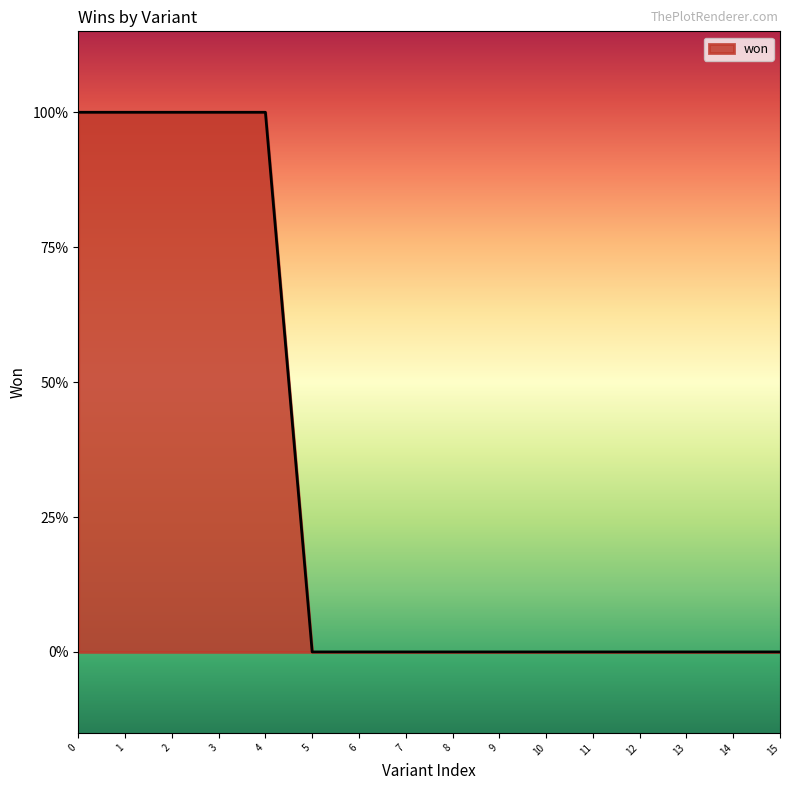

What is the difference between the maximum and minimum values?

1